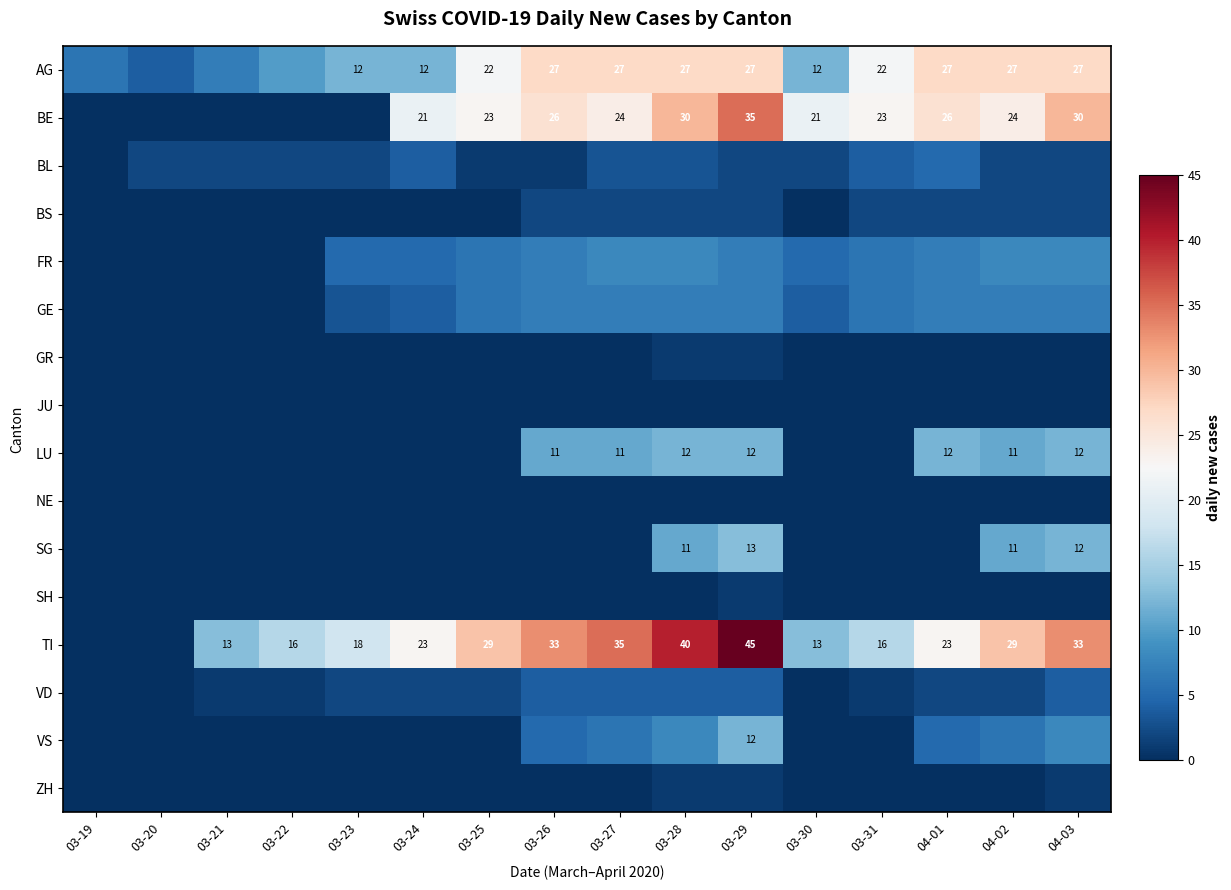

What is the total value across all series at 03-25?

89